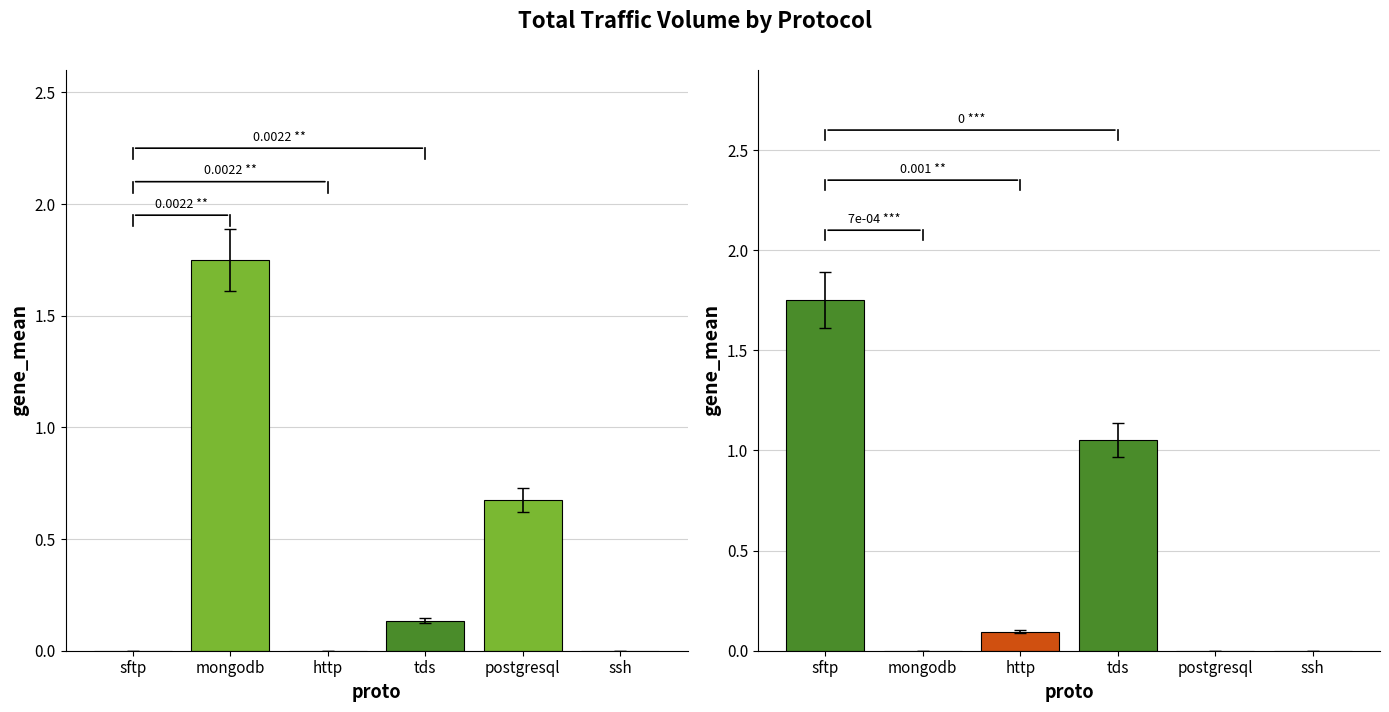

List the series in order of their overall mean, lowest first.

uplink_length, downlink_length